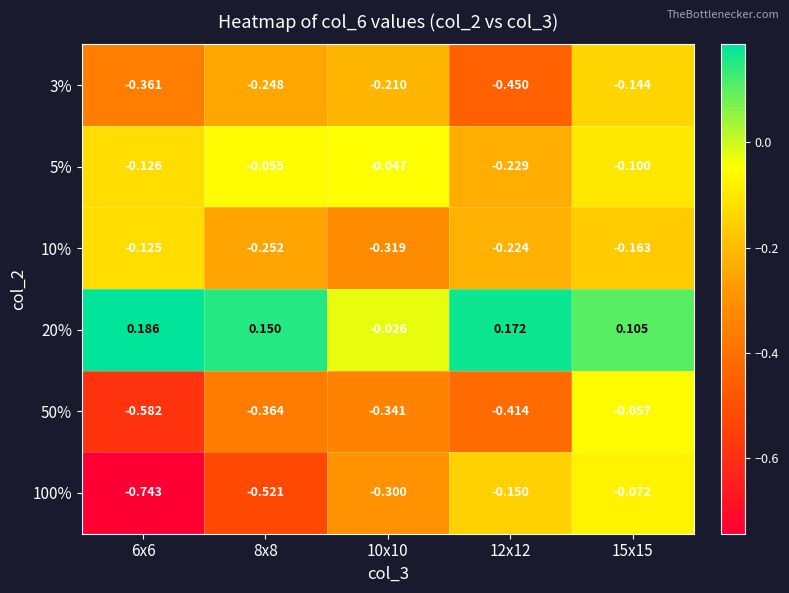

How many values in 20% are above zero?

4